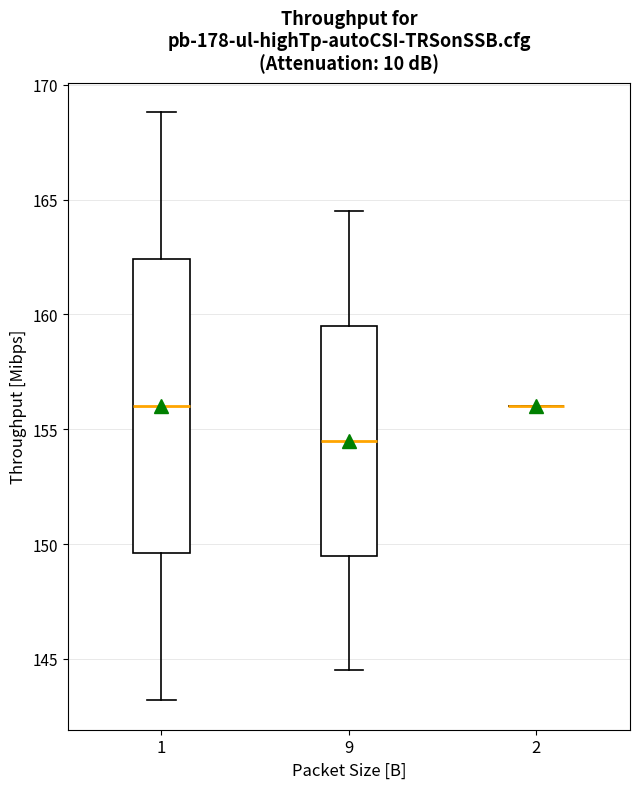

Where does the lower whisker of the box at x = 1 end on the y-axis? The values are not printed on the chart, so give them approximately, as read against the axis.

143.0